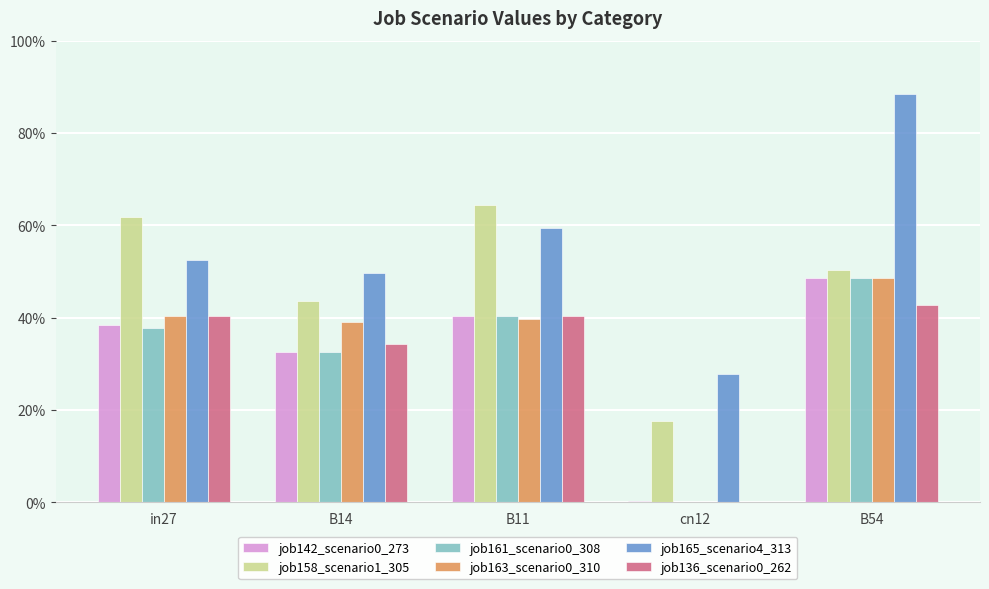

Is it true that job163_scenario0_310 equals 0.3 at cn12?

False